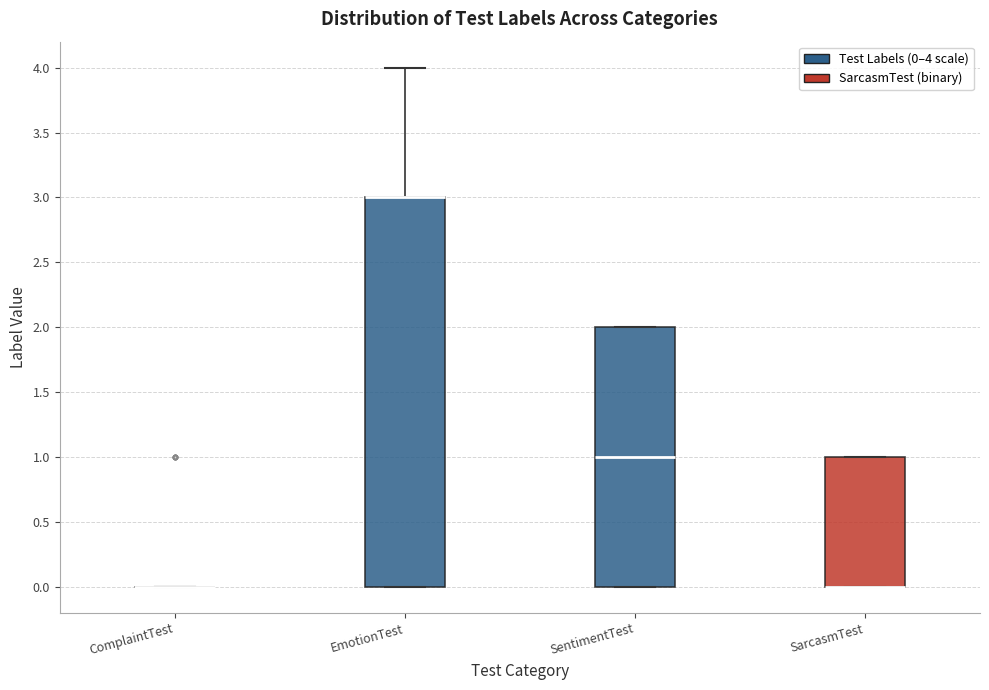

Where is the upper edge of the box for SentimentTest on the y-axis? The values are not printed on the chart, so give them approximately, as read against the axis.

2